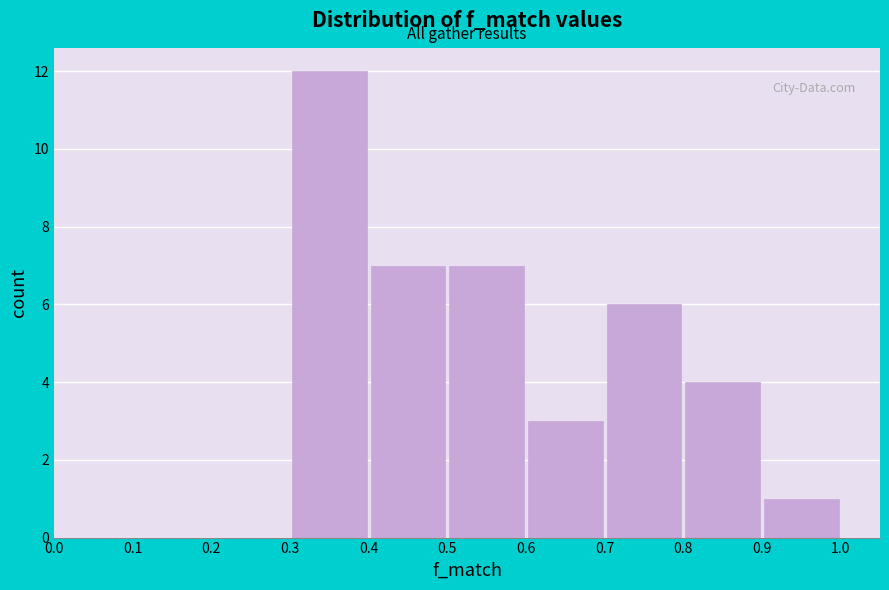

How tall is the bar that spans 0.8 to 0.9 on the x-axis? The values are not printed on the chart, so give them approximately, as read against the axis.

4